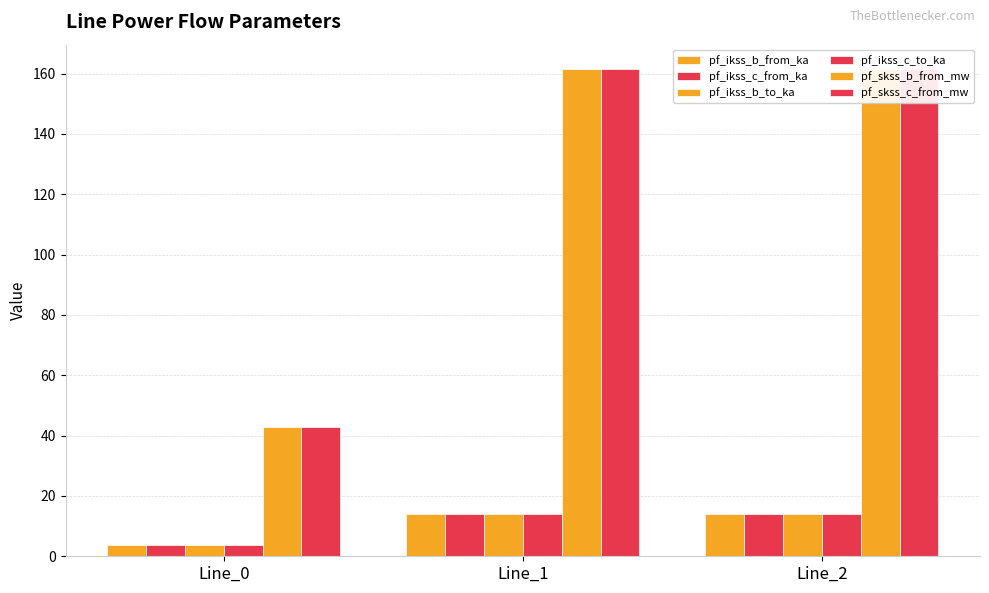

At which category is the sum across all series the highest?

Line_1